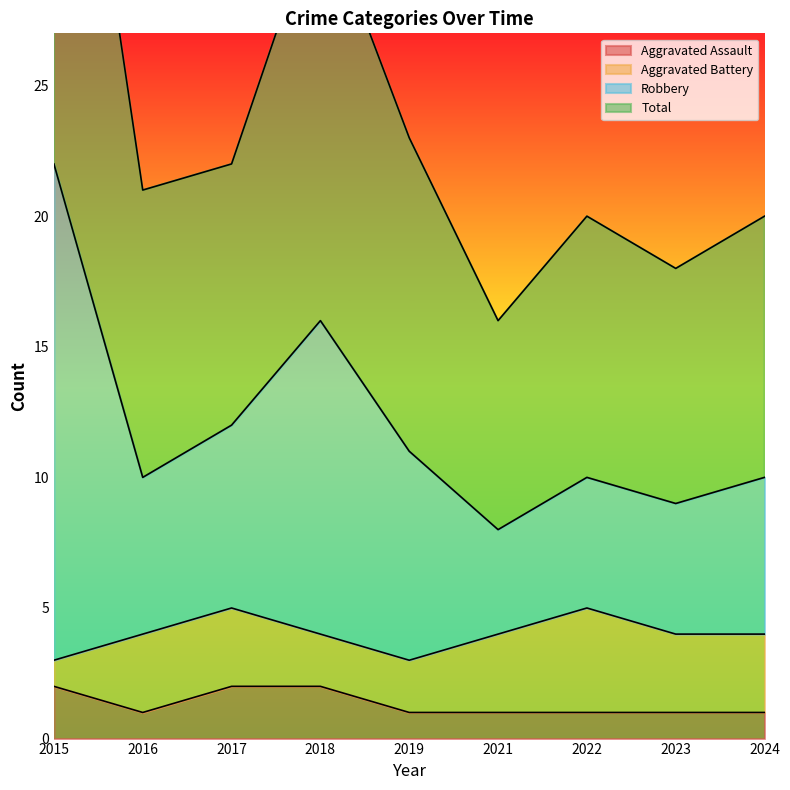

List the labels in order of Aggravated Assault value, largest first.

2015, 2017, 2018, 2016, 2019, 2021, 2022, 2023, 2024